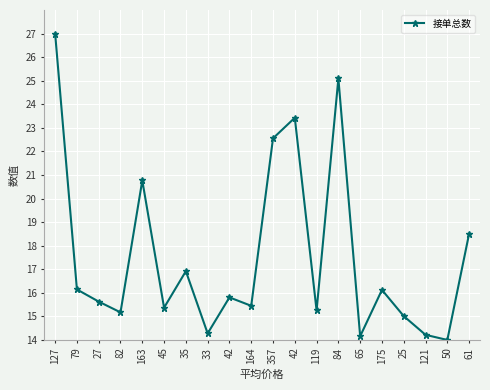

The chart shows a value of 25.2 at 164. True or false?

False